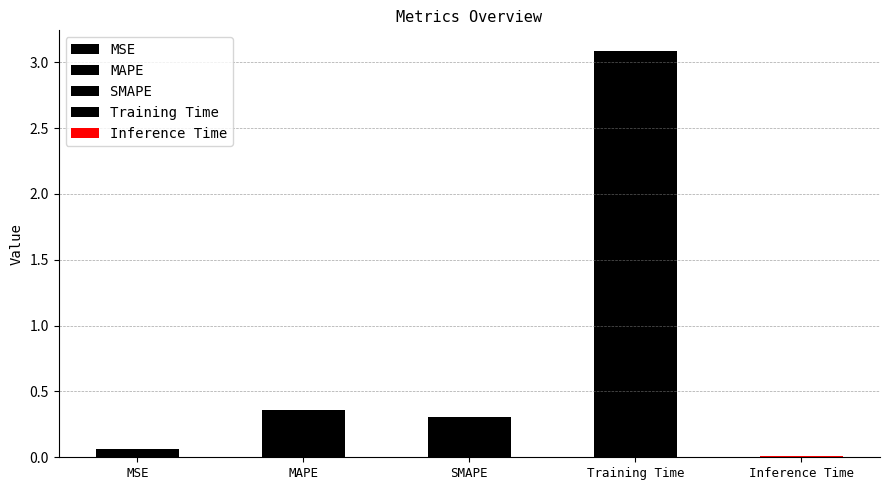

At which category does the chart reach its minimum across all series?

Inference Time